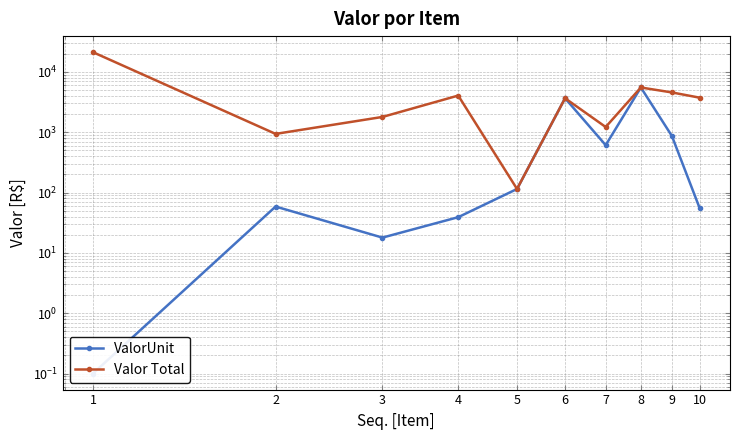

True or false: ValorUnit and Valor Total intersect in this chart.

False